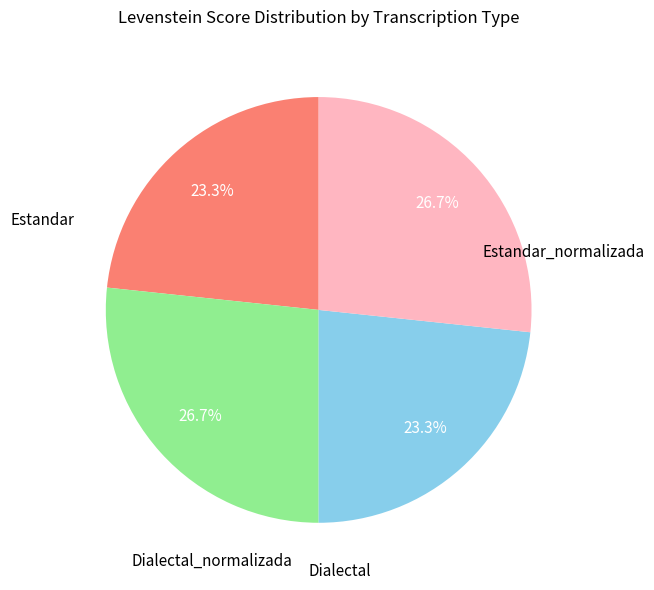

Approximately how many times larger is the value at Dialectal_normalizada compared to Estandar?

1.1